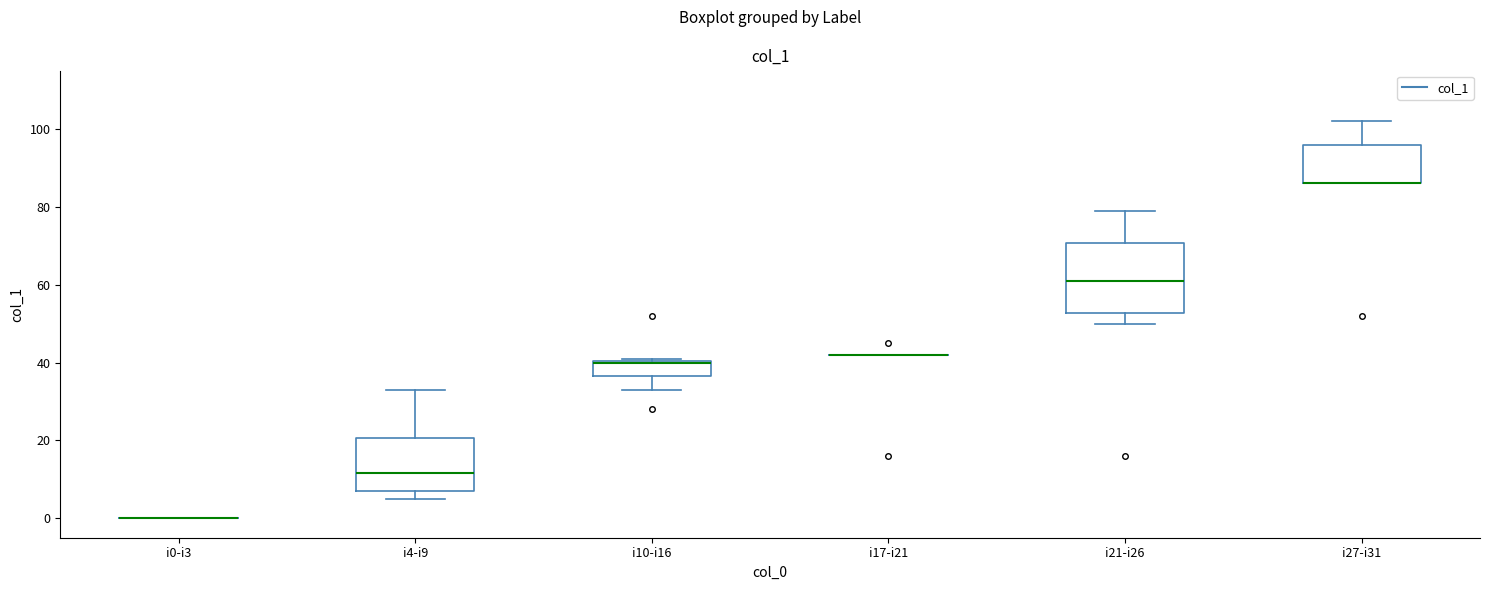

Reading left to right, transcribe this box plot: for each box, give where its median line is, the range the box spans, and where its two whiskers end, as read against the y-axis. The values are not printed on the chart, so give them approximately, as read against the axis.

i0-i3: box collapsed to a line at 0, whiskers 0 to 0
i4-i9: median 12, box 8 to 20, whiskers 6 to 34
i10-i16: median 40, box 36 to 40, whiskers 34 to 42
i17-i21: box collapsed to a line at 42, whiskers 42 to 42
i21-i26: median 62, box 52 to 70, whiskers 50 to 80
i27-i31: median 86 (drawn on the box's lower edge), box 86 to 96, whiskers 86 to 102